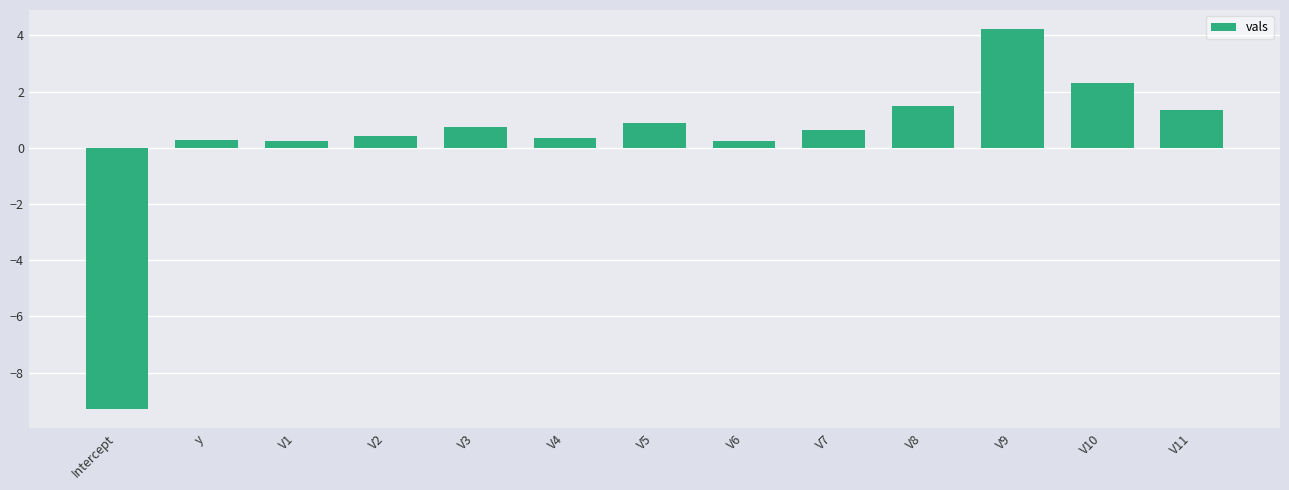

What is the difference between the maximum and minimum values?

13.5